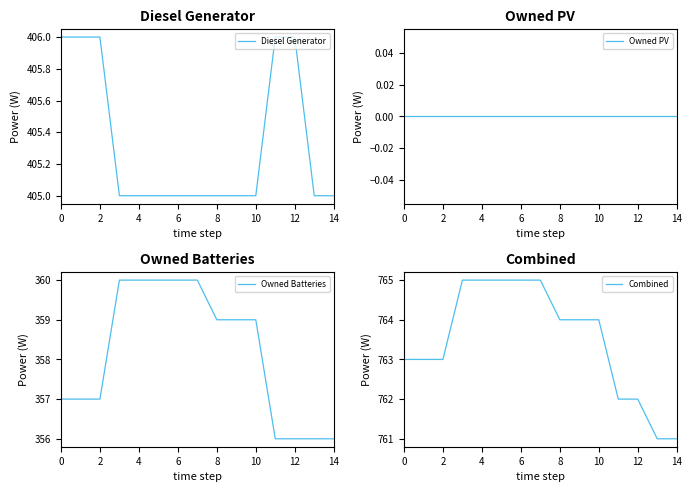

True or false: Owned PV and Combined intersect in this chart.

False